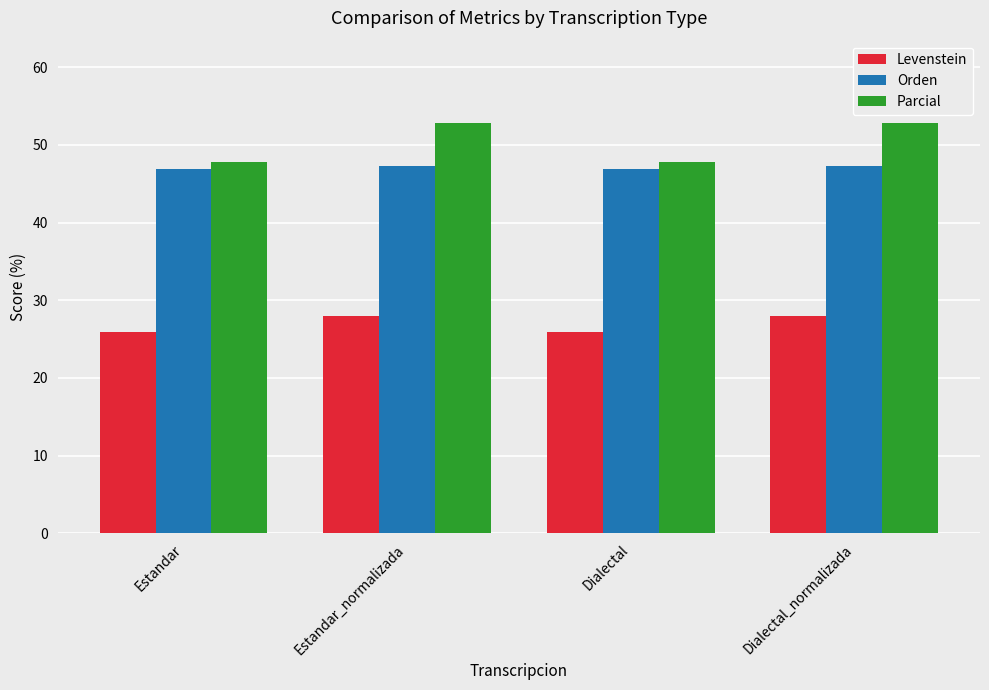

What value does the Parcial series have at Dialectal?

47.8